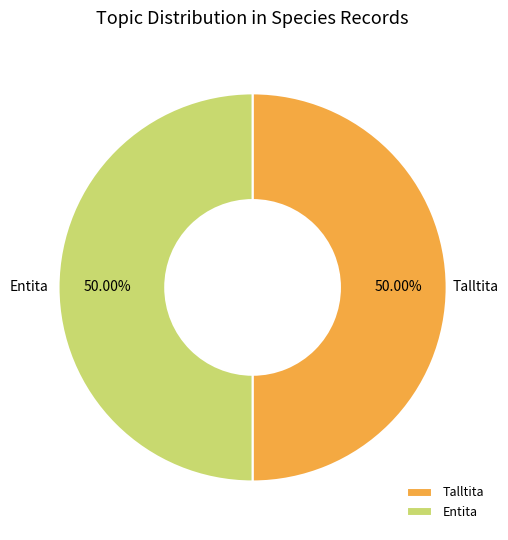

To the nearest percent, what percentage of the pie is Entita?

50%